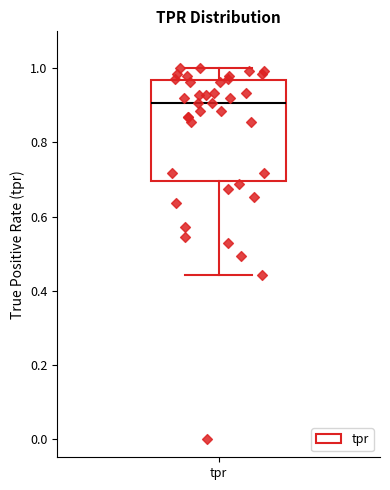

Transcribe this box plot: give where the median line is, the range the box spans, and where the two whiskers end, as read against the y-axis. The values are not printed on the chart, so give them approximately, as read against the axis.

median 0.90, box 0.70 to 0.96, whiskers 0.44 to 1.00